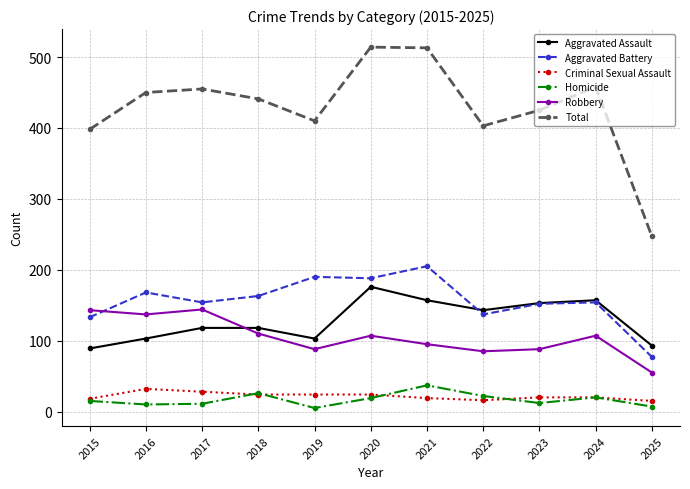

True or false: Total and Robbery intersect in this chart.

False